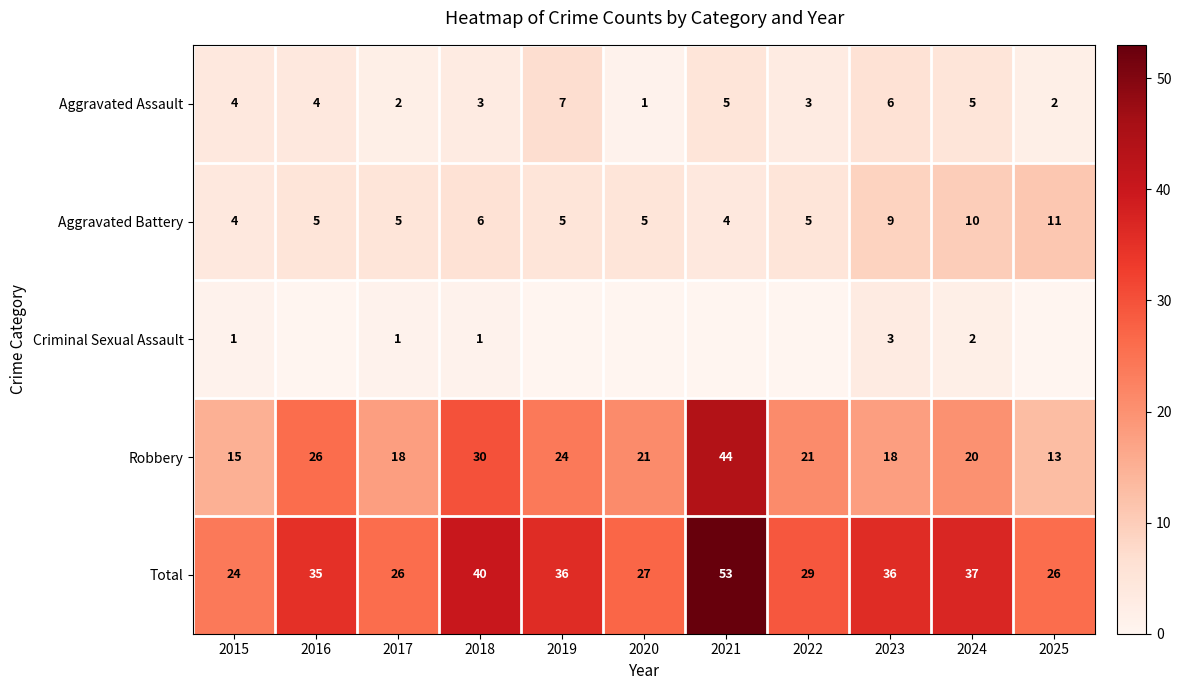

What is the sum of all Aggravated Assault values?

42